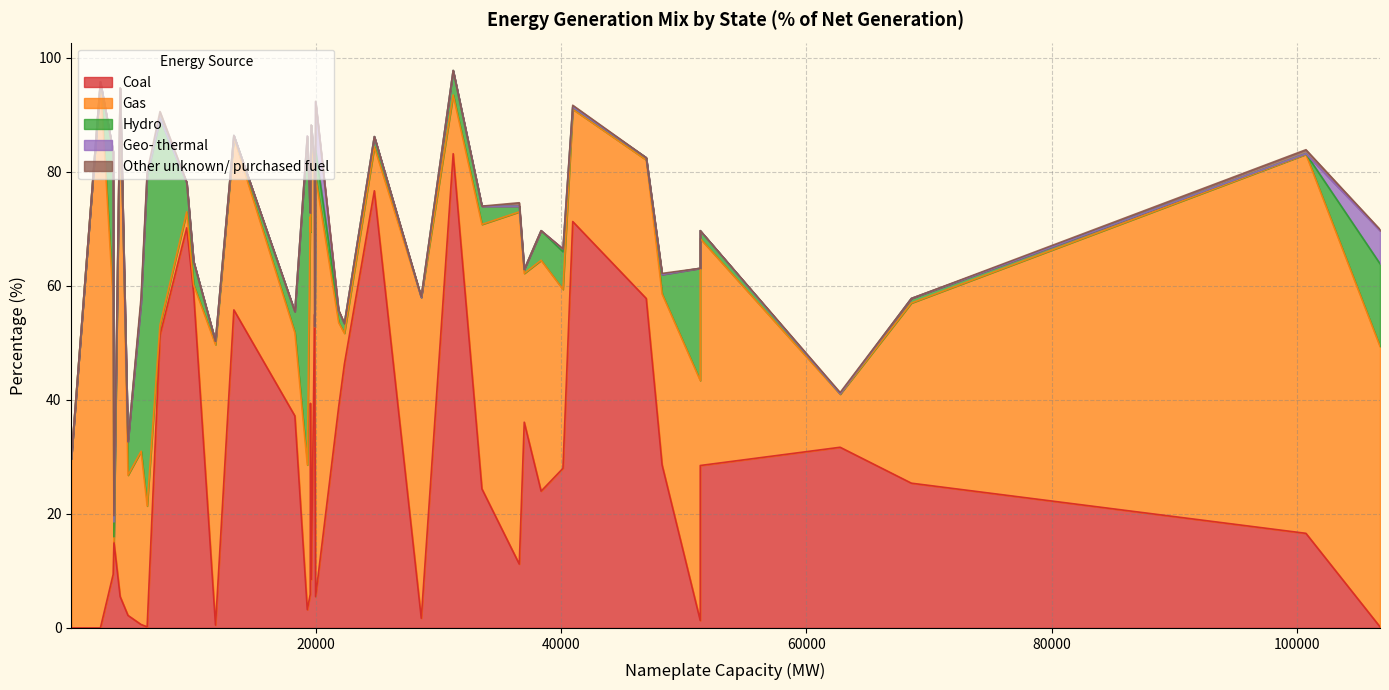

Reading left to right, extract all data points from this chart.

Coal: AK=9.4	AL=24.0	AR=39.4	AZ=28.0	CA=0.2	CO=55.0	CT=0.5	DC=0.0	DE=5.5	FL=16.6	GA=28.5	HI=15.1	IA=46.3	ID=0.2	IL=31.7	IN=71.3	KS=48.5	KY=83.2	LA=11.2	MA=5.9	MD=37.2	ME=0.6	MI=36.1	MN=38.7	MO=76.7	MS=8.5	MT=51.4	NC=28.6	ND=70.2	NE=58.8	NH=2.2	NJ=1.7	NM=55.8	NV=5.5	NY=1.3	OH=57.8	OK=24.4	OR=3.2	PA=25.4	RI=0.0
Gas: AK=48.0	AL=40.5	AR=30.1	AZ=31.4	CA=49.2	CO=23.3	CT=49.2	DC=29.7	DE=89.2	FL=66.5	GA=39.8	HI=0.0	IA=5.4	ID=21.2	IL=9.3	IN=19.7	KS=4.3	KY=10.3	LA=61.8	MA=66.2	MD=14.6	ME=30.4	MI=26.1	MN=14.9	MO=7.7	MS=79.7	MT=1.7	NC=30.0	ND=2.8	NE=1.4	NH=24.6	NJ=56.3	NM=30.2	NV=73.7	NY=42.1	OH=24.3	OK=46.4	OR=25.4	PA=31.6	RI=95.8
Hydro: AK=26.2	AL=5.2	AR=6.0	AZ=6.6	CA=14.5	CO=3.0	CT=0.6	DC=0.0	DE=0.0	FL=0.1	GA=1.4	HI=0.9	IA=1.7	ID=57.7	IL=0.1	IN=0.4	KS=0.1	KY=4.3	LA=1.0	MA=0.7	MD=3.7	ME=26.1	MI=0.7	MN=2.0	MO=1.8	MS=0.0	MT=36.3	NC=3.4	ND=5.1	NE=4.1	NH=5.9	NJ=0.0	NM=0.4	NV=4.6	NY=19.7	OH=0.4	OK=3.2	OR=57.4	PA=0.8	RI=0.0
Geo- thermal: AK=0.0	AL=0.0	AR=0.0	AZ=0.5	CA=5.8	CO=0.0	CT=0.0	DC=0.0	DE=0.0	FL=0.0	GA=0.0	HI=2.6	IA=0.0	ID=0.5	IL=0.0	IN=0.0	KS=0.0	KY=0.0	LA=0.0	MA=0.0	MD=0.0	ME=0.0	MI=0.0	MN=0.0	MO=0.0	MS=0.0	MT=0.0	NC=0.0	ND=0.0	NE=0.0	NH=0.0	NJ=0.0	NM=0.0	NV=8.5	NY=0.0	OH=0.0	OK=0.0	OR=0.3	PA=0.0	RI=0.0
Other unknown/ purchased fuel: AK=0.0	AL=0.0	AR=0.0	AZ=0.0	CA=0.2	CO=0.1	CT=0.0	DC=0.0	DE=0.0	FL=0.7	GA=0.0	HI=1.1	IA=0.0	ID=0.4	IL=0.2	IN=0.3	KS=0.0	KY=0.0	LA=0.6	MA=0.0	MD=0.0	ME=0.9	MI=0.0	MN=0.2	MO=0.0	MS=0.0	MT=1.2	NC=0.2	ND=0.1	NE=0.0	NH=0.0	NJ=0.1	NM=0.0	NV=0.1	NY=0.0	OH=0.0	OK=0.0	OR=0.0	PA=0.0	RI=0.0